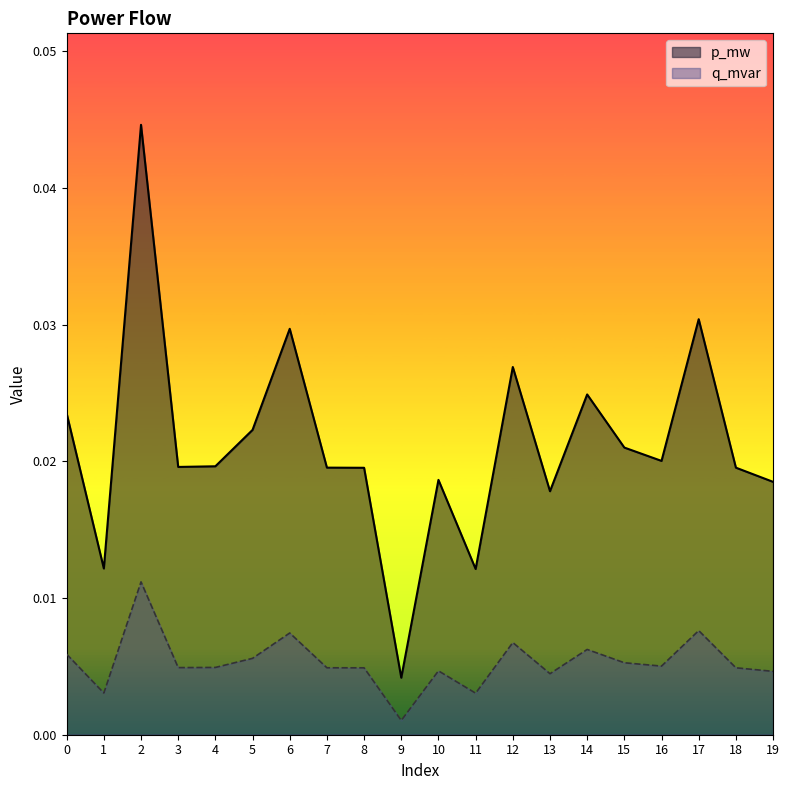

Rank the series by their maximum value, from lowest to highest.

q_mvar, p_mw